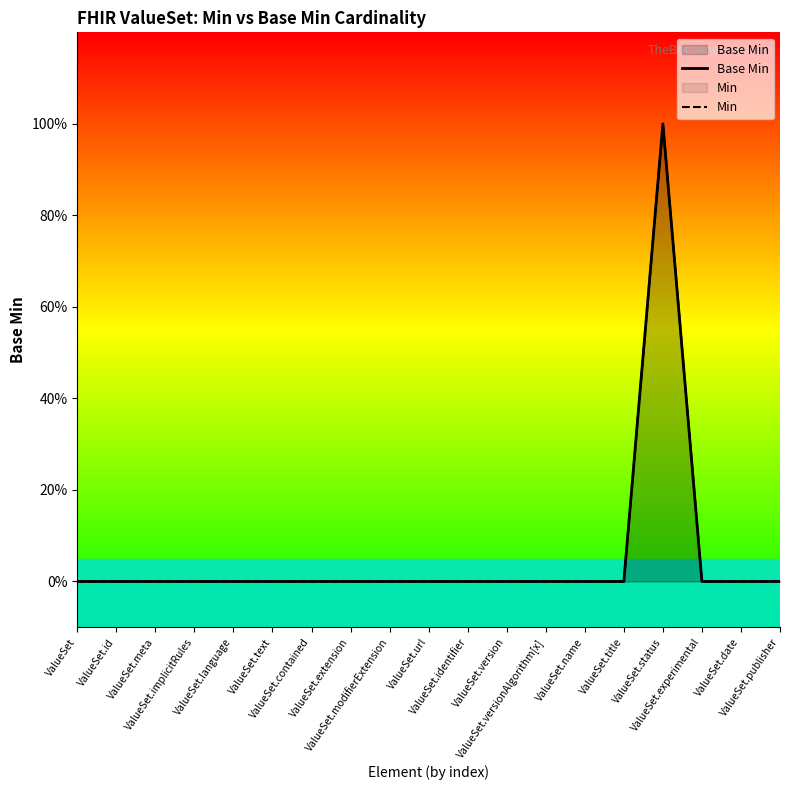

Reading left to right, what are all the values shown in this chart?

Base Min: 0	0	0	0	0	0	0	0	0	0	0	0	0	0	0	1	0	0	0
Min: 0	0	0	0	0	0	0	0	0	0	0	0	0	0	0	1	0	0	0